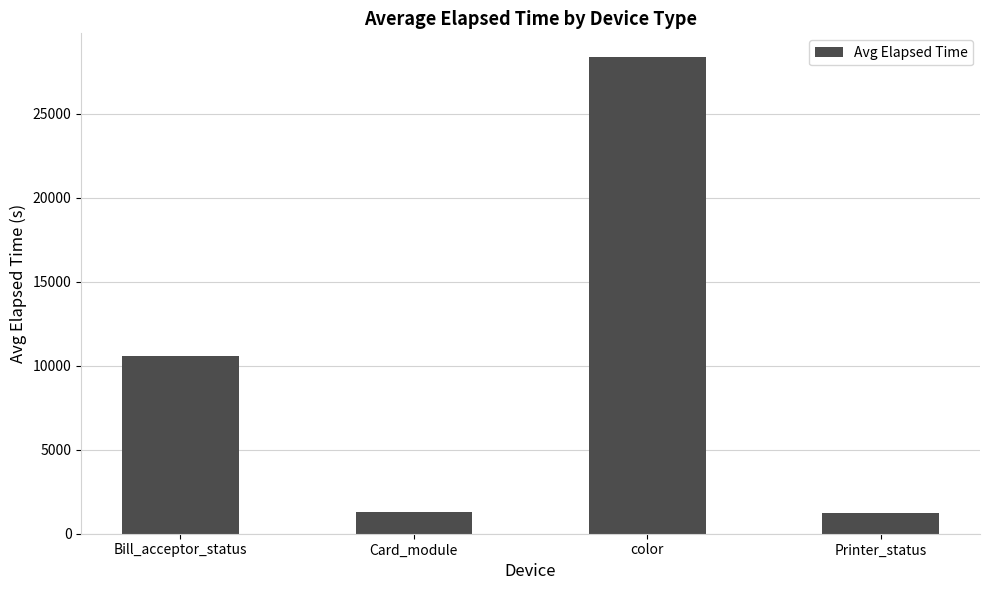

What is the approximate value at Printer_status?

1230.0